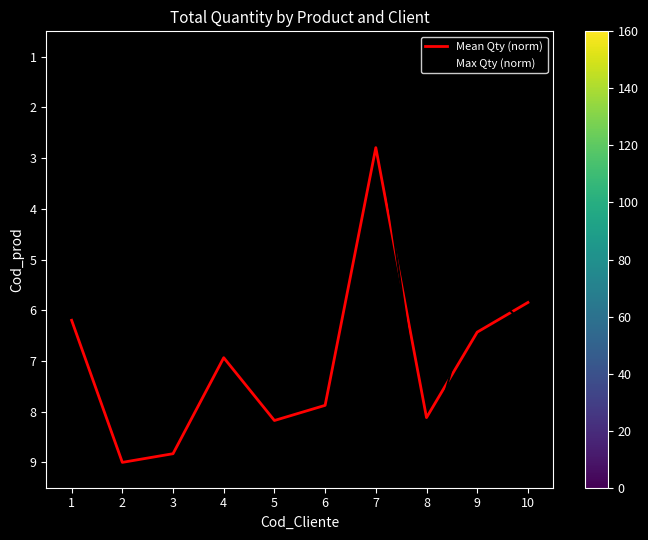

Which label corresponds to the smallest value in the chart?

7